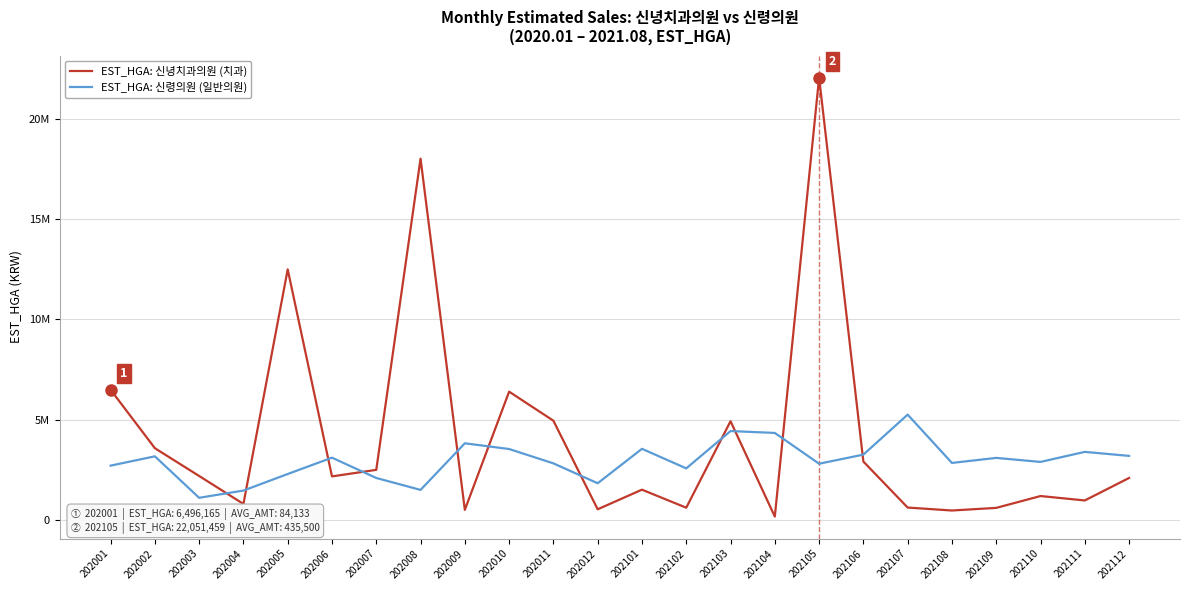

Which series has the largest range (max minus min)?

EST_HGA: 신녕치과의원 (치과)